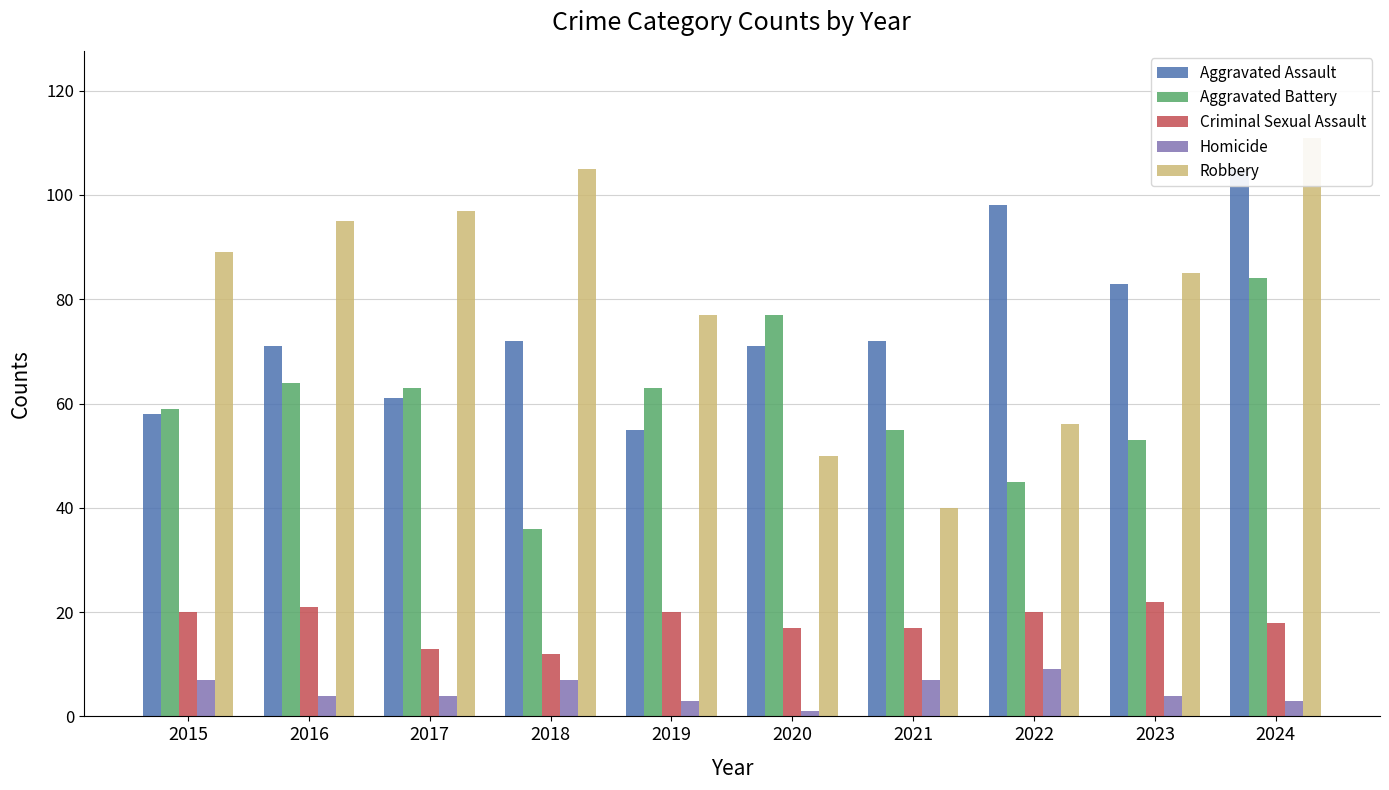

What is the value of the Aggravated Battery bar at the 2nd from the left?

64